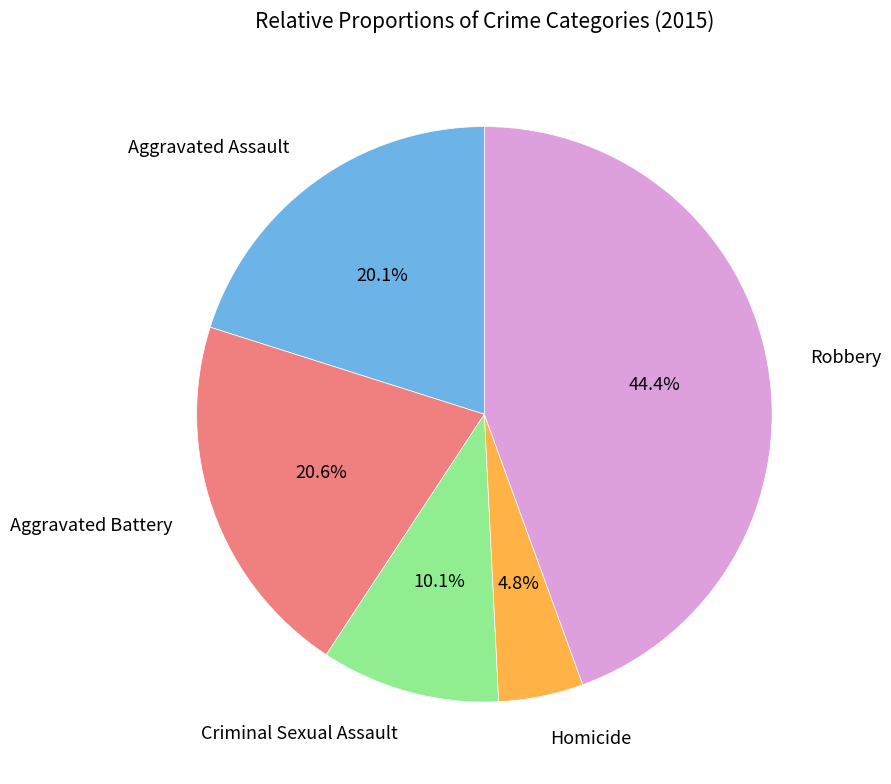

Rank the categories by value from lowest to highest.

Homicide, Criminal Sexual Assault, Aggravated Assault, Aggravated Battery, Robbery